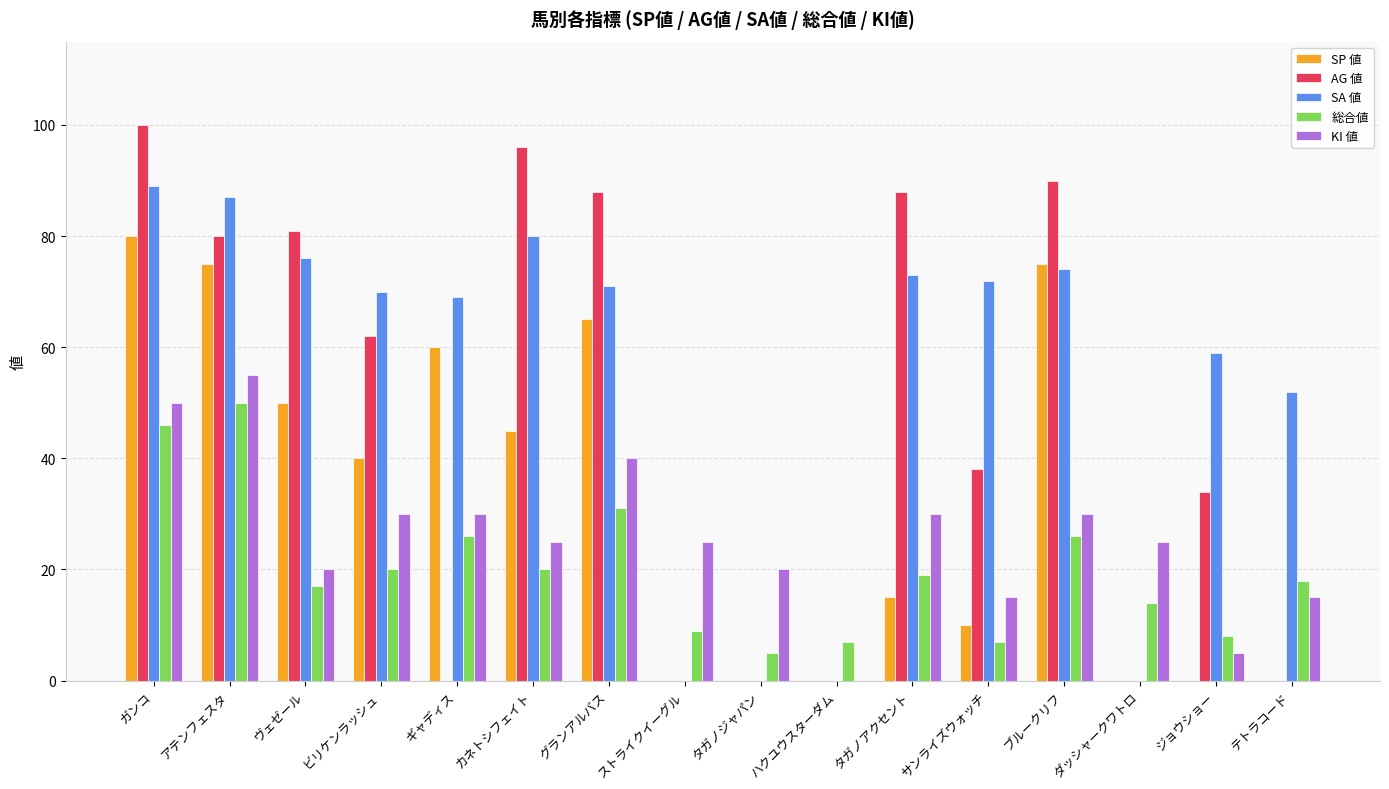

True or false: SA 値 has a value of 128 at サンライズウォッチ.

False